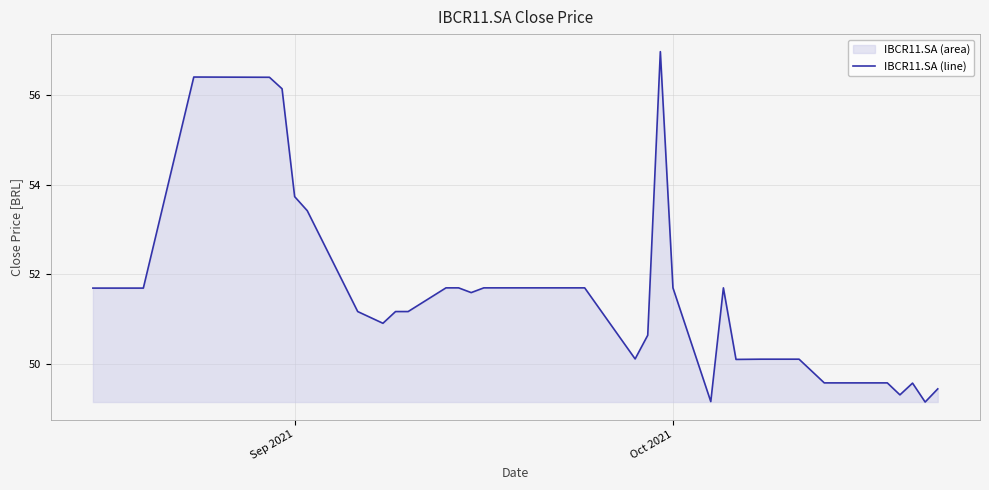

What is the difference between the maximum and minimum values?

7.8